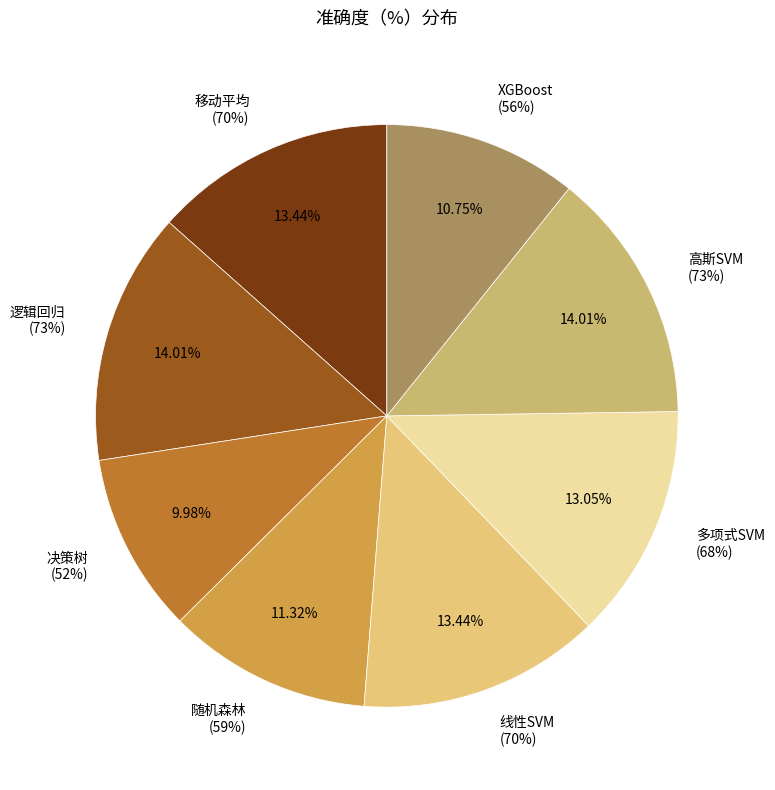

Approximately how many times larger is the value at XGBoost compared to 随机森林?

0.9